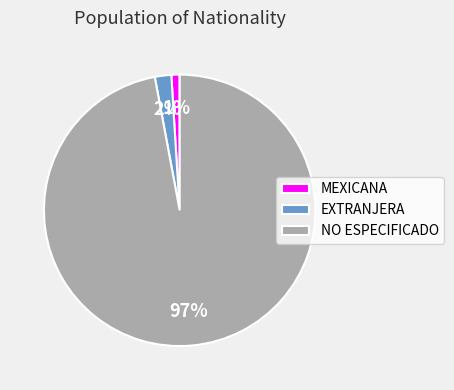

Is EXTRANJERA the majority of the pie?

No